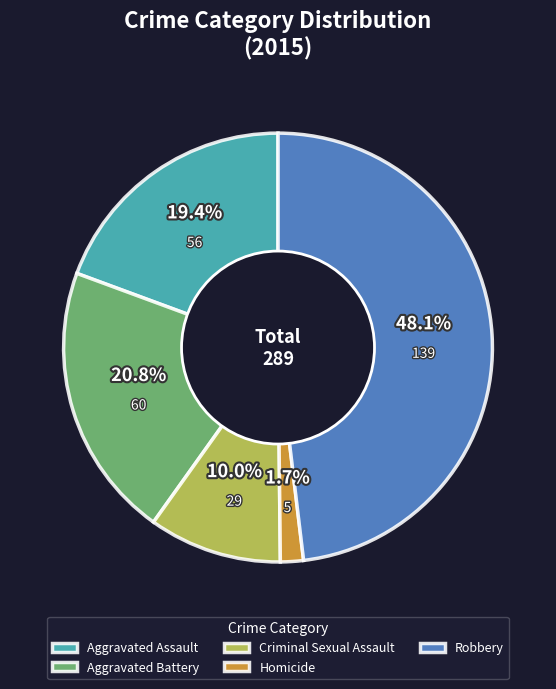

To the nearest percent, what percentage of the pie is Aggravated Assault?

19%